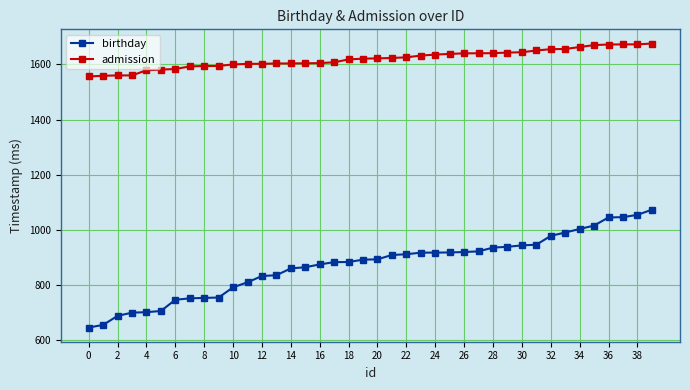

List the series in order of their overall mean, highest first.

admission, birthday